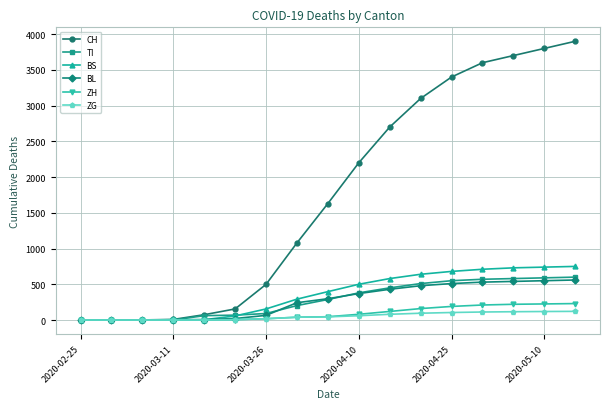

At how many categories does at least one series exceed 3001?

6